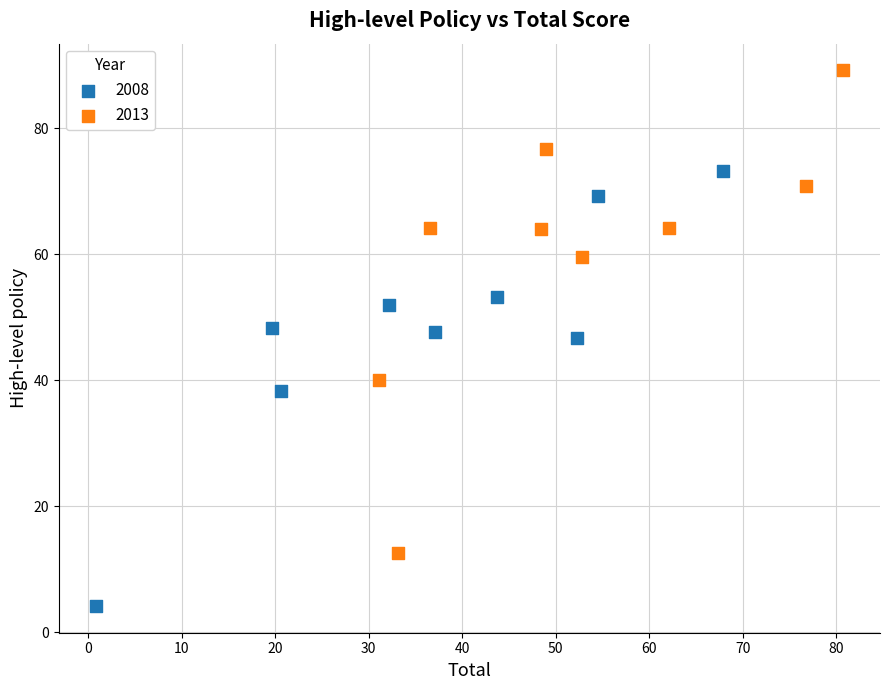

What are all the series names shown in the legend?

2008, 2013